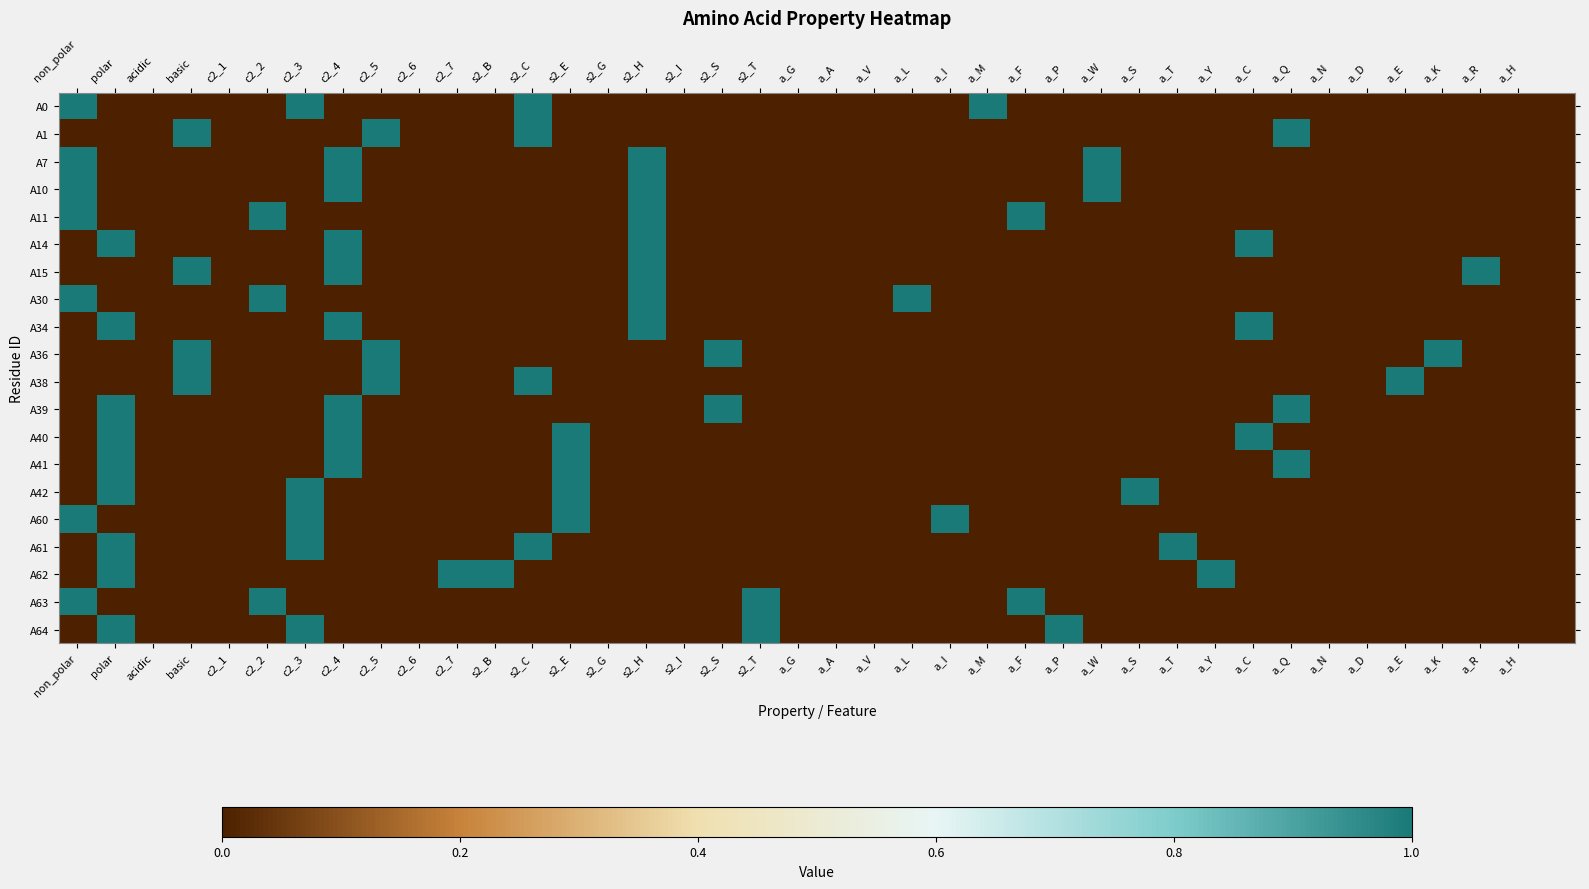

How many series are shown in this chart?

20